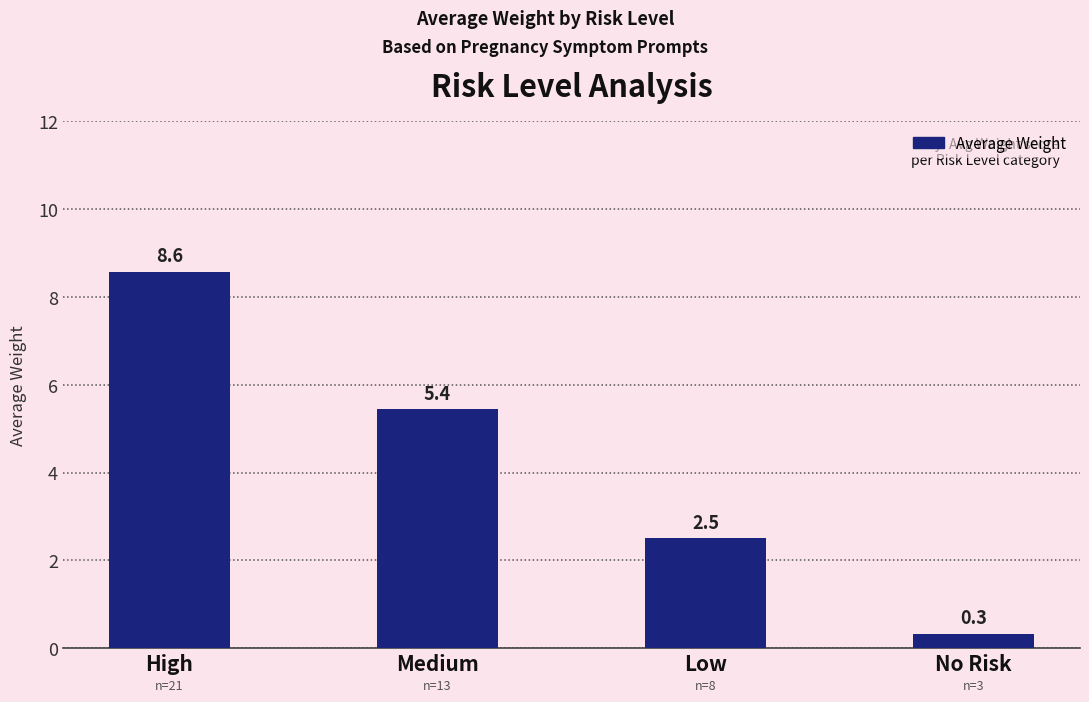

What is the sum of the values at High and Medium?

14.0